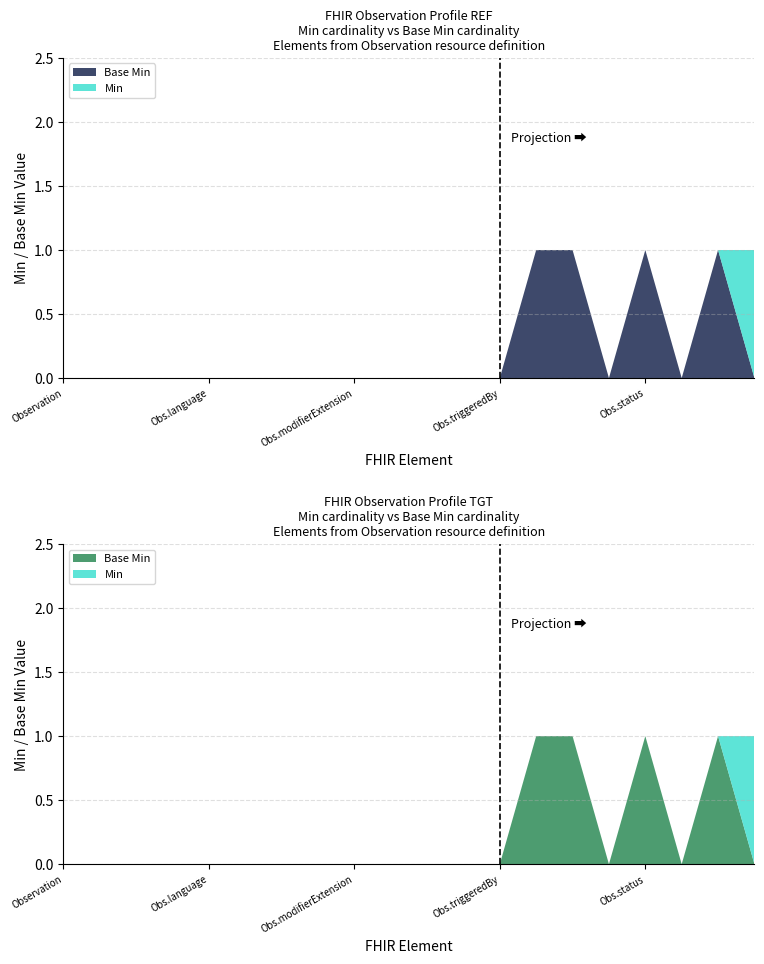

Reading right to left, transcribe all the data shown in this chart.

Min: Observation.subject=1	Observation.code=1	Observation.category=0	Observation.status=1	Observation.partOf=0	Observation.triggeredBy.type=1	Observation.triggeredBy.observation=1	Observation.triggeredBy=0	Observation.basedOn=0	Observation.instantiates[x]=0	Observation.identifier=0	Observation.modifierExtension=0	Observation.extension=0	Observation.contained=0	Observation.text=0	Observation.language=0	Observation.implicitRules=0	Observation.meta=0	Observation.id=0	Observation=0
Base Min: Observation.subject=0	Observation.code=1	Observation.category=0	Observation.status=1	Observation.partOf=0	Observation.triggeredBy.type=1	Observation.triggeredBy.observation=1	Observation.triggeredBy=0	Observation.basedOn=0	Observation.instantiates[x]=0	Observation.identifier=0	Observation.modifierExtension=0	Observation.extension=0	Observation.contained=0	Observation.text=0	Observation.language=0	Observation.implicitRules=0	Observation.meta=0	Observation.id=0	Observation=0